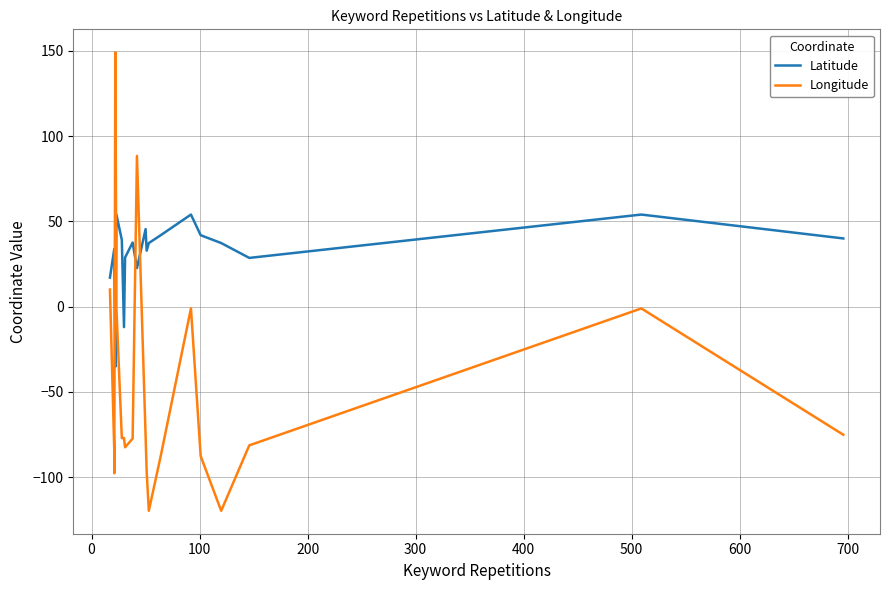

Count the number of categories in the chart.

20